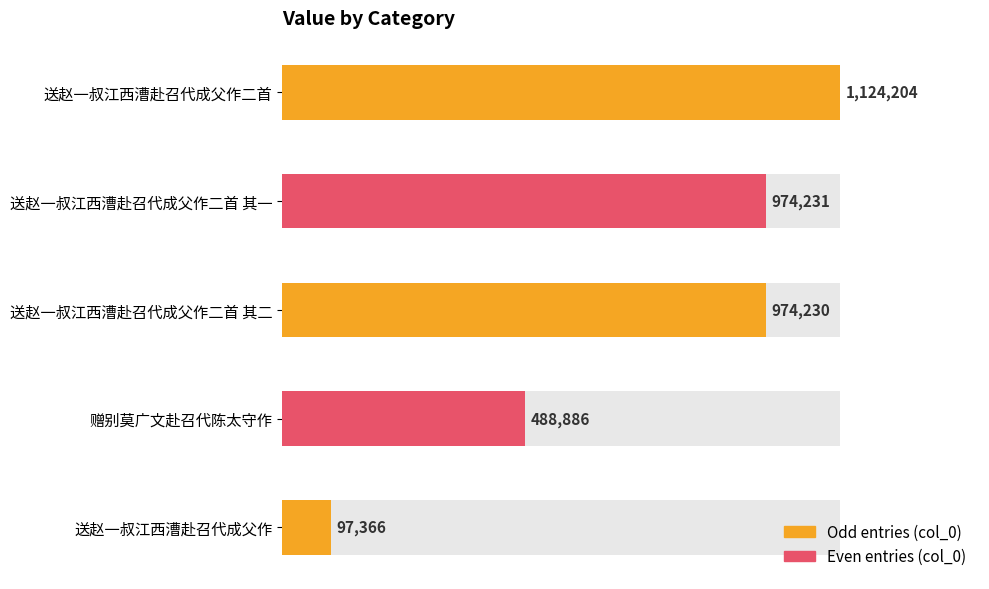

Reading left to right, extract all data points from this chart.

送赵一叔江西漕赴召代成父作二首=1124204	送赵一叔江西漕赴召代成父作二首 其一=974231	送赵一叔江西漕赴召代成父作二首 其二=974230	赠别莫广文赴召代陈太守作=488886	送赵一叔江西漕赴召代成父作=97366